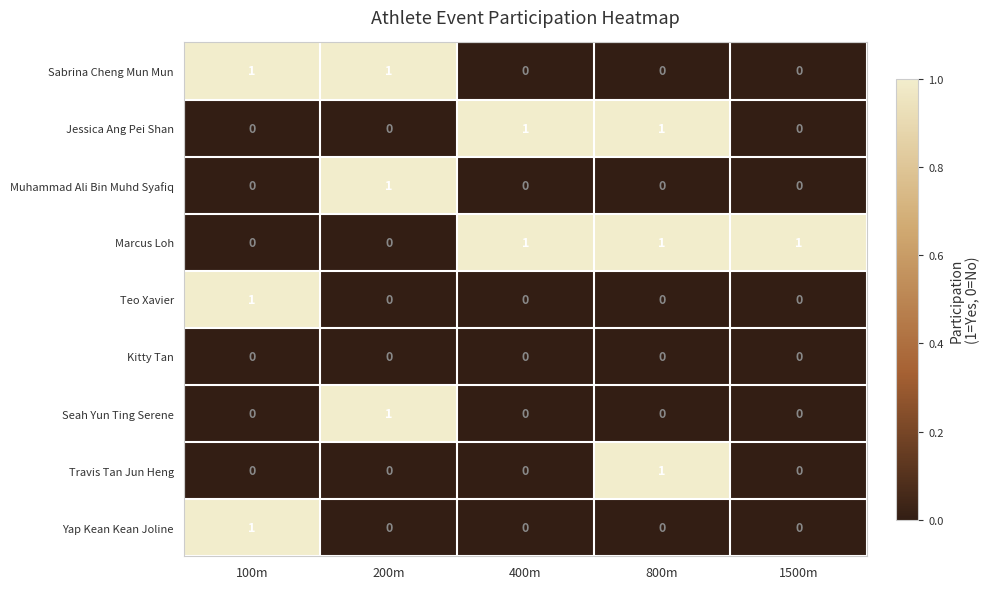

Count the number of data series in this chart.

9